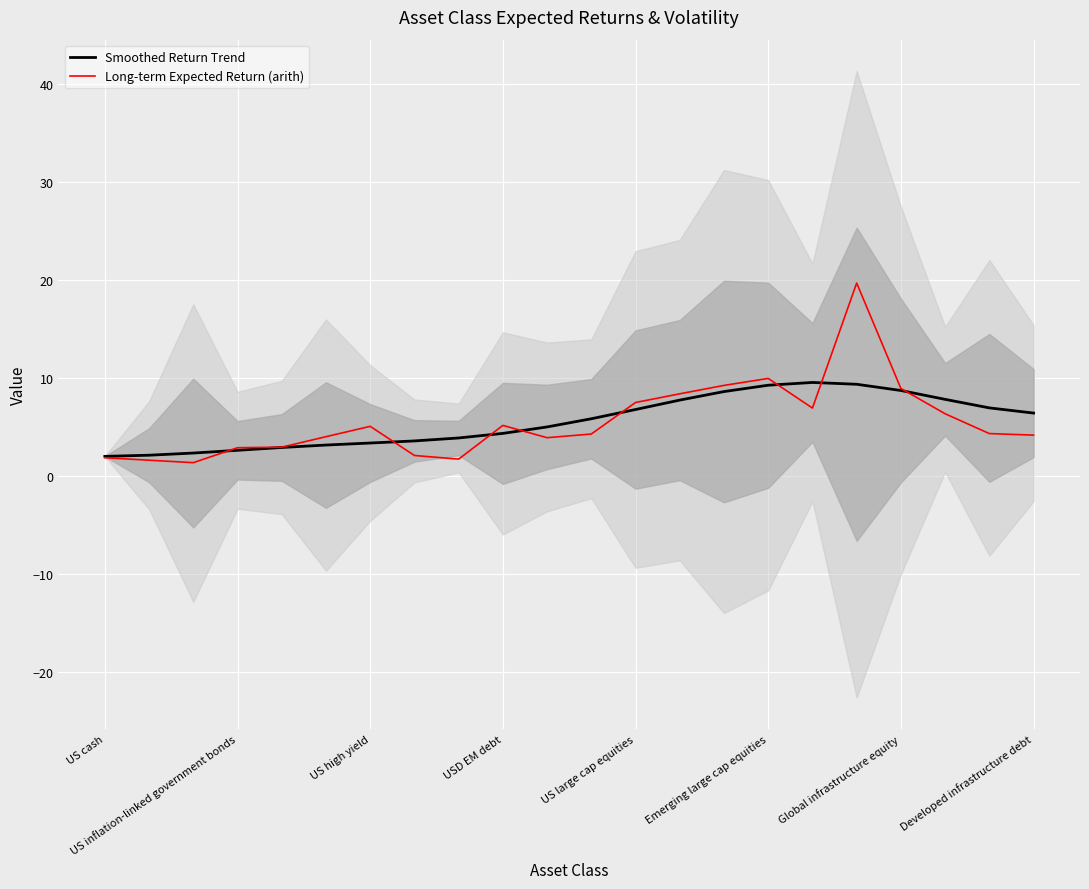

Which series has the widest spread of values?

Long-term Expected Return (arith)